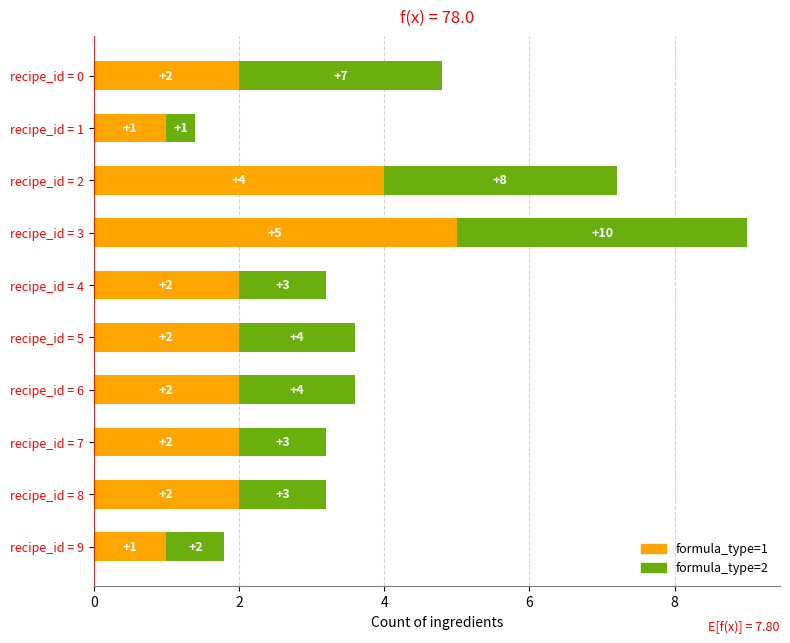

What is the maximum value for formula_type=1?

5.0